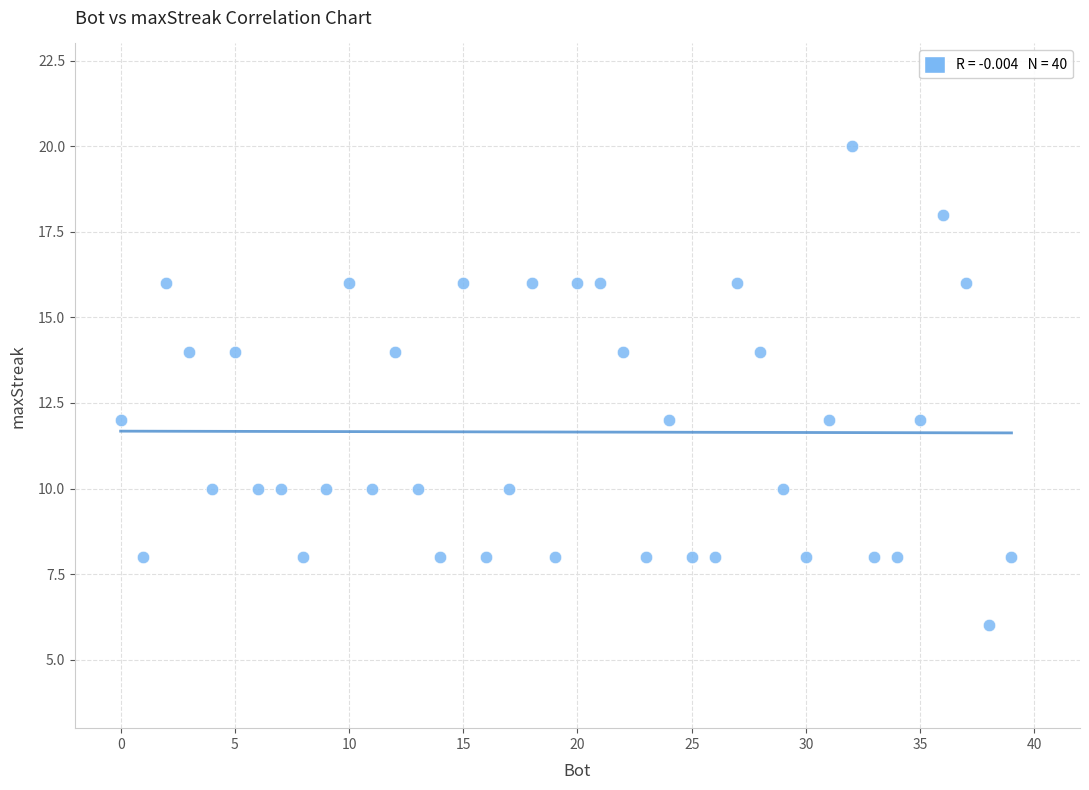

What is the range of Y values (max minus min)?

14